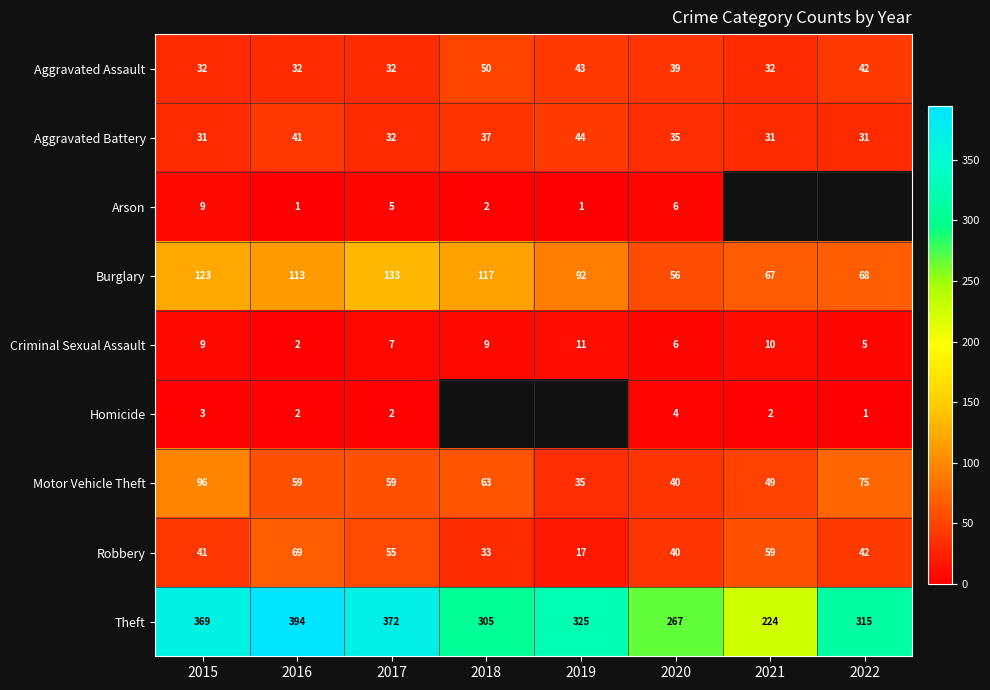

The value of Burglary at 2020 is 79. True or false?

False